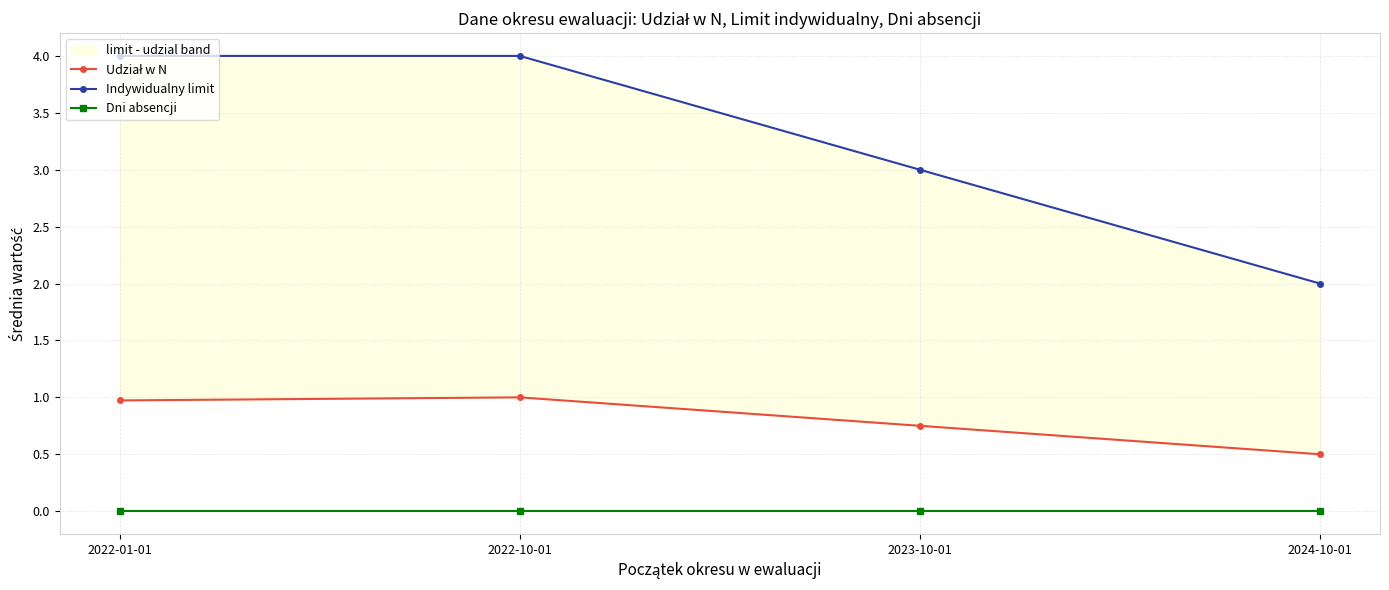

Is it true that Indywidualny limit equals 4.0 at 2022-01-01?

True